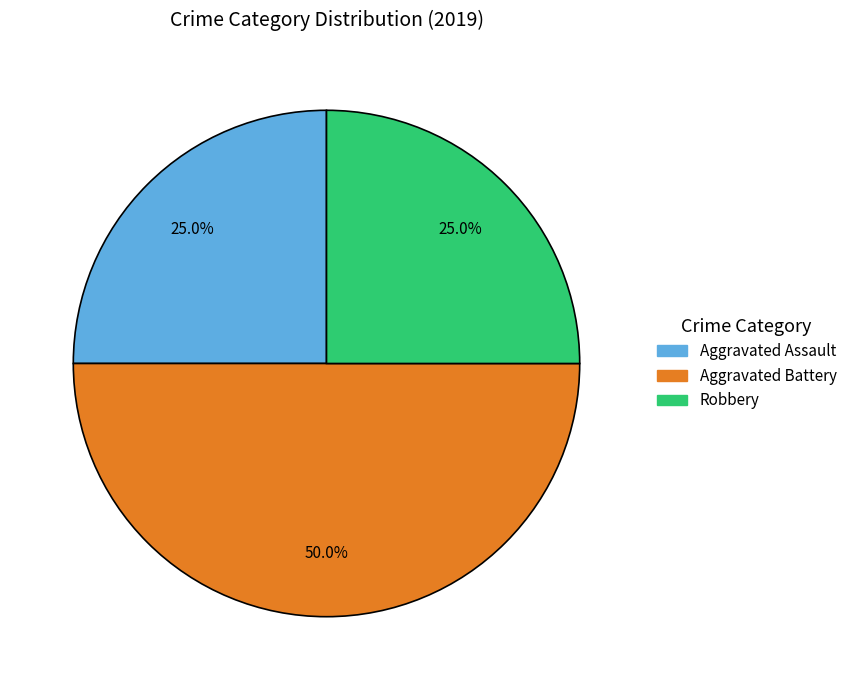

How many segments does this pie chart have?

3